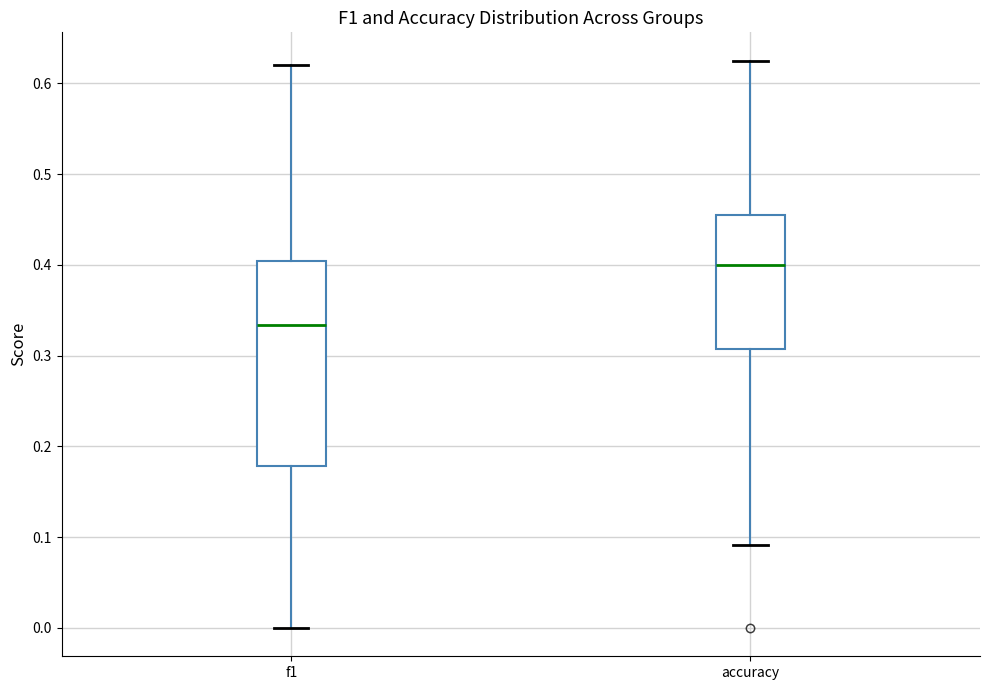

Reading left to right, transcribe this box plot: for each box, give where its median line is, the range the box spans, and where its two whiskers end, as read against the y-axis. The values are not printed on the chart, so give them approximately, as read against the axis.

f1: median 0.33, box 0.18 to 0.40, whiskers 0.00 to 0.62
accuracy: median 0.40, box 0.31 to 0.45, whiskers 0.09 to 0.63